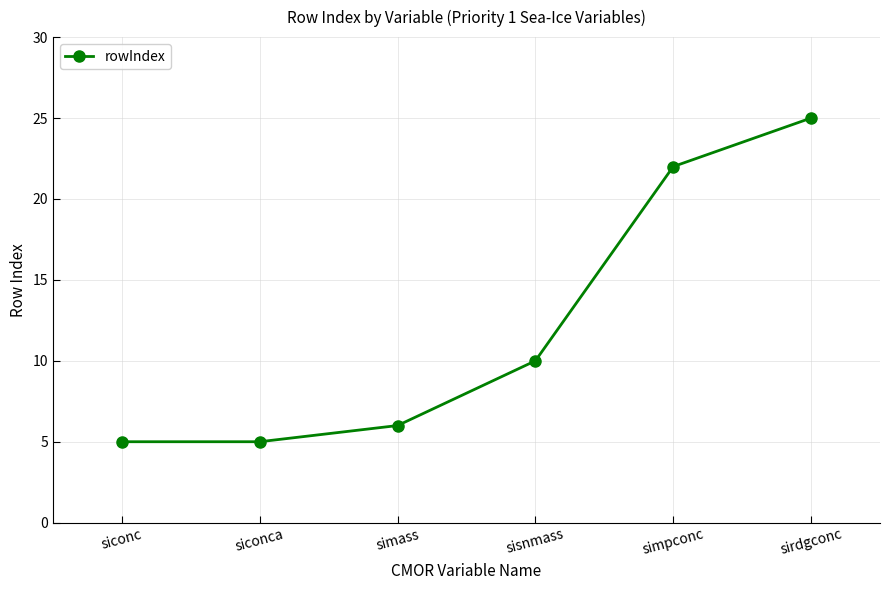

Does the chart display data point markers on the line(s)?

Yes